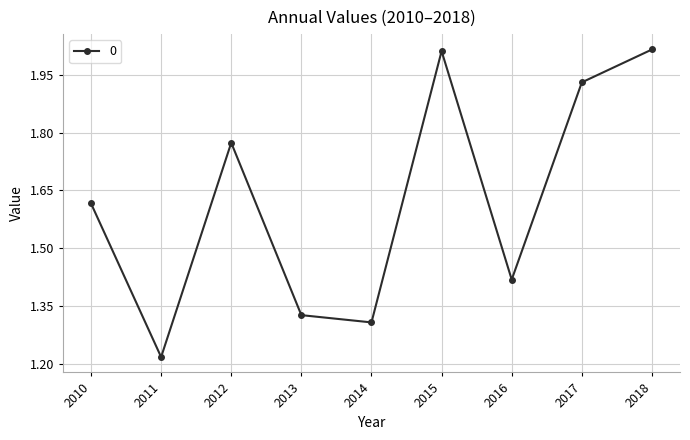

What is the difference between the maximum and minimum values?

0.8